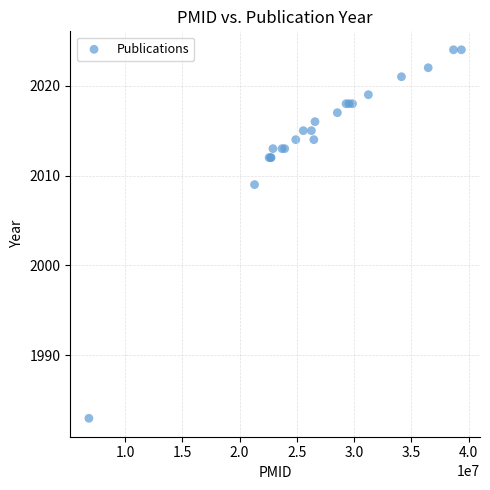

What Y value in the scatter plot is closest to 2003?

2009